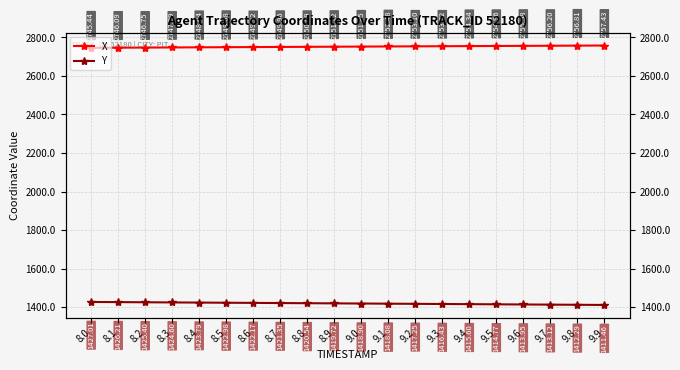

True or false: Y and X intersect in this chart.

False